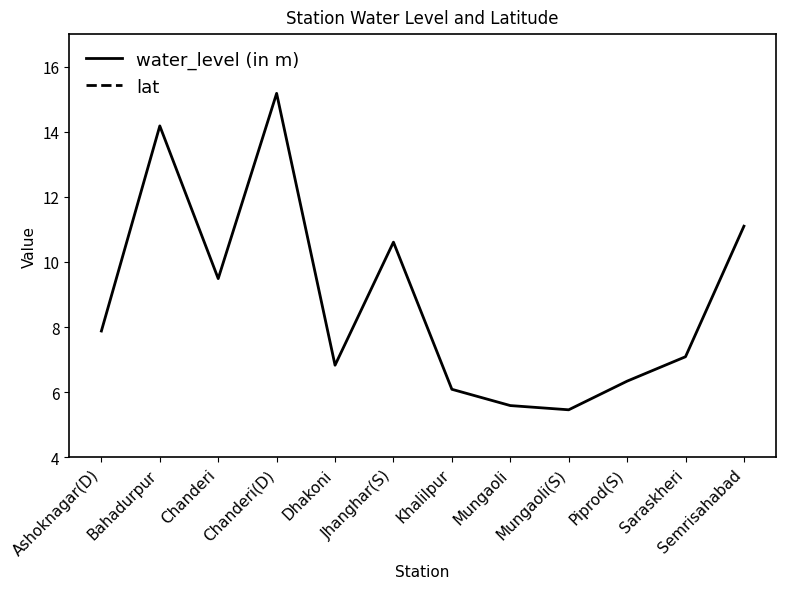

The water_level (in m) series shows 13.2 at Ashoknagar(D). True or false?

False